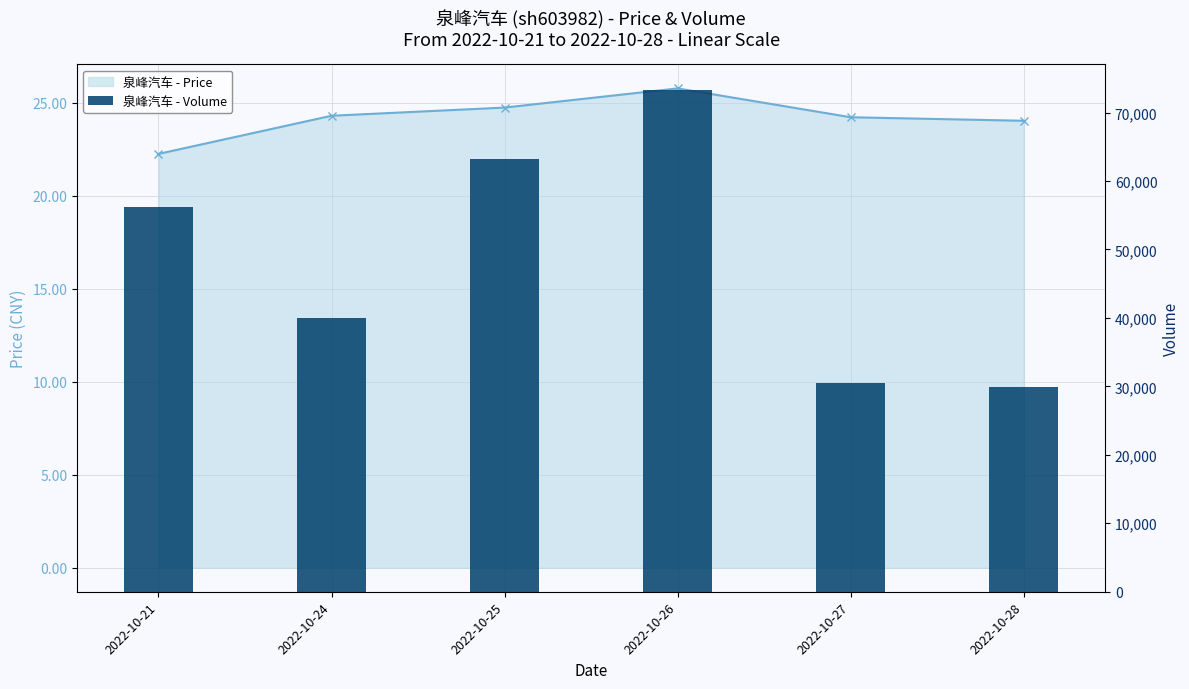

What is the difference between the maximum and second lowest values in the volume series?

42913.0